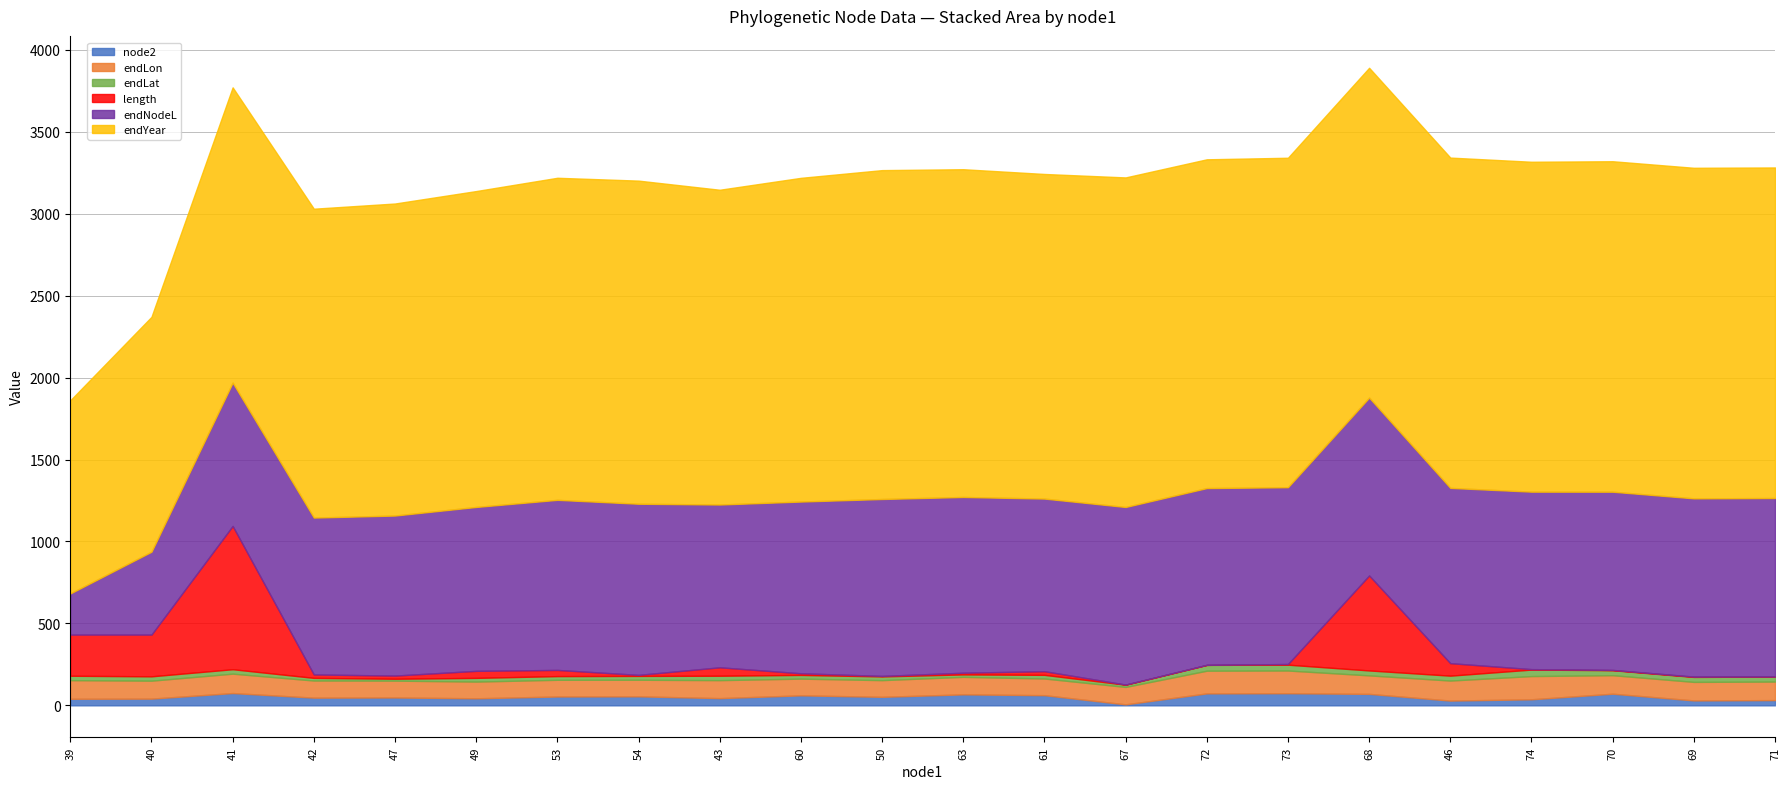

How many values in the node2 series exceed 52?

10